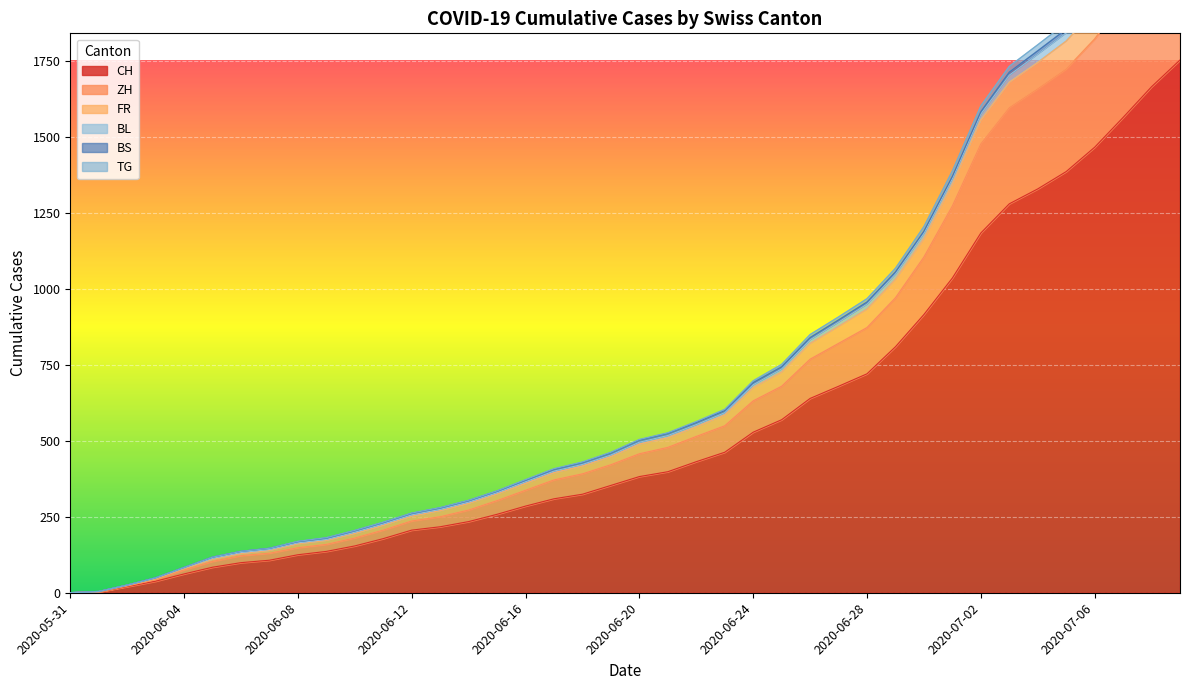

Reading left to right, extract all data points from this chart.

CH: 2020-05-31=0	2020-06-01=3	2020-06-02=20	2020-06-03=38	2020-06-04=62	2020-06-05=84	2020-06-06=99	2020-06-07=107	2020-06-08=125	2020-06-09=136	2020-06-10=154	2020-06-11=178	2020-06-12=206	2020-06-13=217	2020-06-14=234	2020-06-15=258	2020-06-16=285	2020-06-17=309	2020-06-18=324	2020-06-19=353	2020-06-20=382	2020-06-21=398	2020-06-22=431	2020-06-23=462	2020-06-24=528	2020-06-25=569	2020-06-26=639	2020-06-27=679	2020-06-28=720	2020-06-29=809	2020-06-30=915	2020-07-01=1035	2020-07-02=1183	2020-07-03=1279	2020-07-04=1328	2020-07-05=1385	2020-07-06=1465	2020-07-07=1563	2020-07-08=1664	2020-07-09=1752
ZH: 2020-05-31=0	2020-06-01=3	2020-06-02=22	2020-06-03=43	2020-06-04=75	2020-06-05=103	2020-06-06=122	2020-06-07=130	2020-06-08=148	2020-06-09=159	2020-06-10=180	2020-06-11=206	2020-06-12=236	2020-06-13=250	2020-06-14=272	2020-06-15=303	2020-06-16=337	2020-06-17=371	2020-06-18=391	2020-06-19=421	2020-06-20=457	2020-06-21=478	2020-06-22=514	2020-06-23=549	2020-06-24=631	2020-06-25=679	2020-06-26=768	2020-06-27=820	2020-06-28=872	2020-06-29=970	2020-06-30=1104	2020-07-01=1272	2020-07-02=1476	2020-07-03=1595	2020-07-04=1657	2020-07-05=1722	2020-07-06=1821	2020-07-07=1945	2020-07-08=2069	2020-07-09=2176
FR: 2020-05-31=0	2020-06-01=3	2020-06-02=24	2020-06-03=46	2020-06-04=80	2020-06-05=110	2020-06-06=129	2020-06-07=139	2020-06-08=161	2020-06-09=172	2020-06-10=195	2020-06-11=222	2020-06-12=252	2020-06-13=270	2020-06-14=294	2020-06-15=325	2020-06-16=360	2020-06-17=395	2020-06-18=417	2020-06-19=448	2020-06-20=489	2020-06-21=510	2020-06-22=546	2020-06-23=585	2020-06-24=675	2020-06-25=726	2020-06-26=820	2020-06-27=876	2020-06-28=933	2020-06-29=1031	2020-06-30=1165	2020-07-01=1344	2020-07-02=1555	2020-07-03=1679	2020-07-04=1744	2020-07-05=1814	2020-07-06=1915	2020-07-07=2041	2020-07-08=2168	2020-07-09=2276
BL: 2020-05-31=0	2020-06-01=4	2020-06-02=25	2020-06-03=49	2020-06-04=83	2020-06-05=117	2020-06-06=136	2020-06-07=146	2020-06-08=169	2020-06-09=181	2020-06-10=205	2020-06-11=232	2020-06-12=262	2020-06-13=280	2020-06-14=304	2020-06-15=335	2020-06-16=372	2020-06-17=408	2020-06-18=430	2020-06-19=462	2020-06-20=504	2020-06-21=526	2020-06-22=563	2020-06-23=603	2020-06-24=697	2020-06-25=751	2020-06-26=849	2020-06-27=907	2020-06-28=967	2020-06-29=1067	2020-06-30=1204	2020-07-01=1387	2020-07-02=1601	2020-07-03=1731	2020-07-04=1802	2020-07-05=1874	2020-07-06=1977	2020-07-07=2111	2020-07-08=2248	2020-07-09=2362
TG: 2020-05-31=0	2020-06-01=4	2020-06-02=25	2020-06-03=48	2020-06-04=82	2020-06-05=113	2020-06-06=132	2020-06-07=142	2020-06-08=164	2020-06-09=175	2020-06-10=199	2020-06-11=226	2020-06-12=256	2020-06-13=274	2020-06-14=298	2020-06-15=329	2020-06-16=365	2020-06-17=400	2020-06-18=422	2020-06-19=453	2020-06-20=495	2020-06-21=517	2020-06-22=553	2020-06-23=592	2020-06-24=684	2020-06-25=736	2020-06-26=832	2020-06-27=890	2020-06-28=949	2020-06-29=1048	2020-06-30=1182	2020-07-01=1362	2020-07-02=1574	2020-07-03=1702	2020-07-04=1771	2020-07-05=1841	2020-07-06=1944	2020-07-07=2073	2020-07-08=2203	2020-07-09=2314